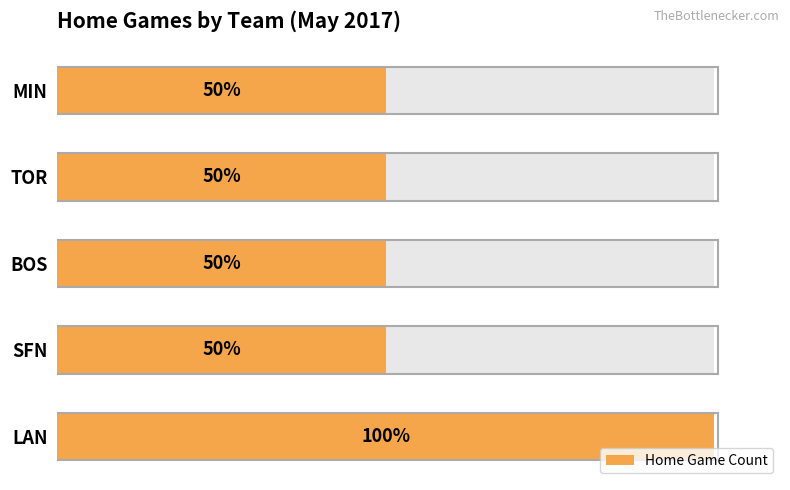

What is the sum of all values?

6